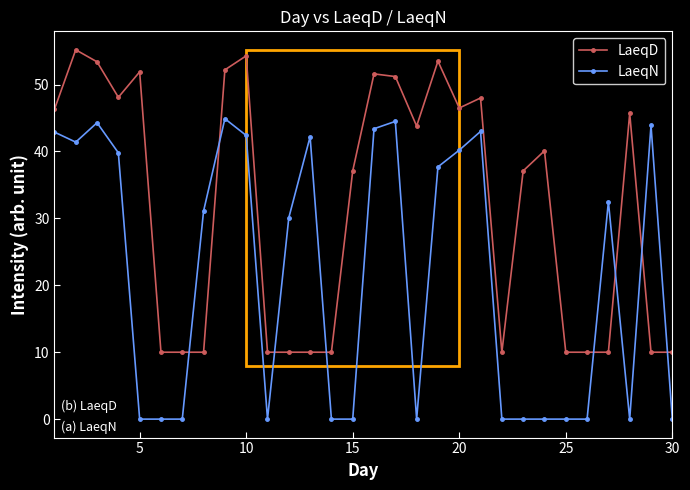

At how many categories does at least one series exceed 8?

30